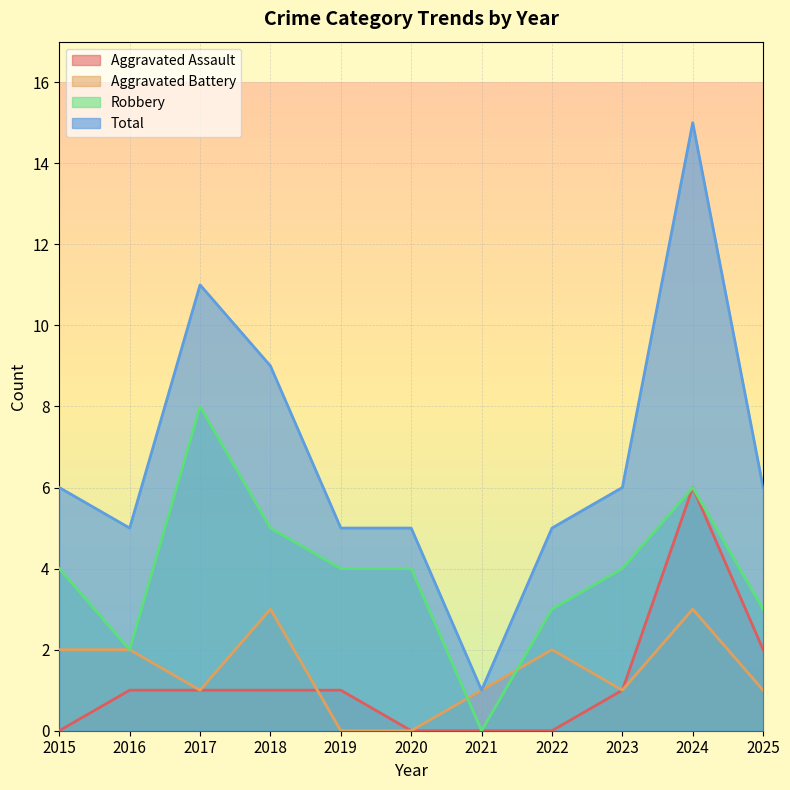

Reading left to right, transcribe all the data shown in this chart.

Aggravated Assault: 0	1	1	1	1	0	0	0	1	6	2
Aggravated Battery: 2	2	1	3	0	0	1	2	1	3	1
Robbery: 4	2	8	5	4	4	0	3	4	6	3
Total: 6	5	11	9	5	5	1	5	6	15	6